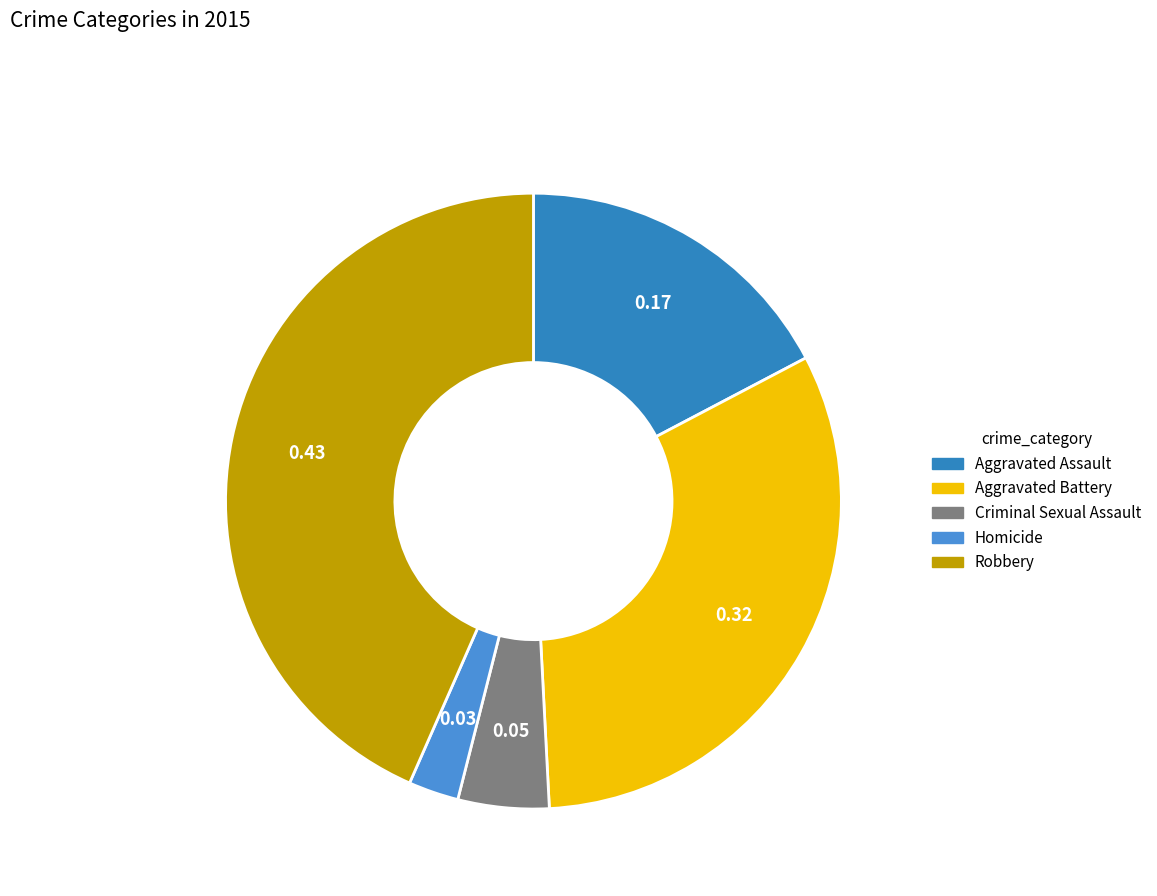

Between Homicide and Aggravated Assault, which is larger?

Aggravated Assault